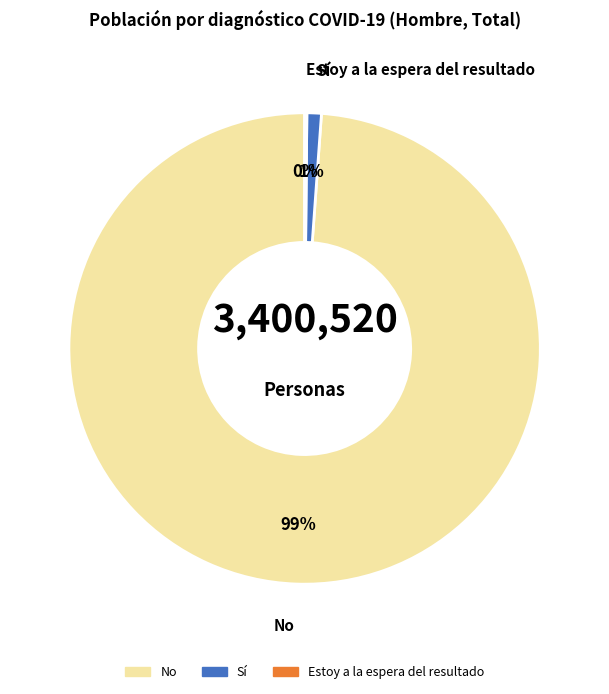

The Sí slice represents 11% of the pie. True or false?

False